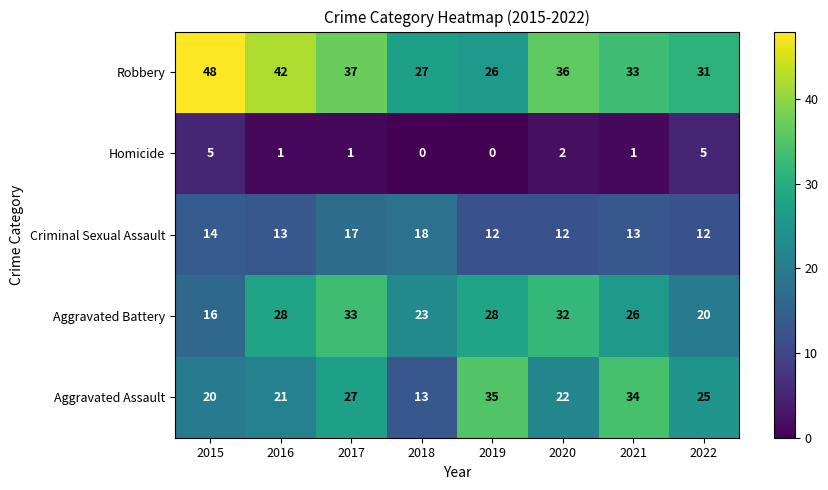

Where is Aggravated Battery nearest to the value 24?

2018